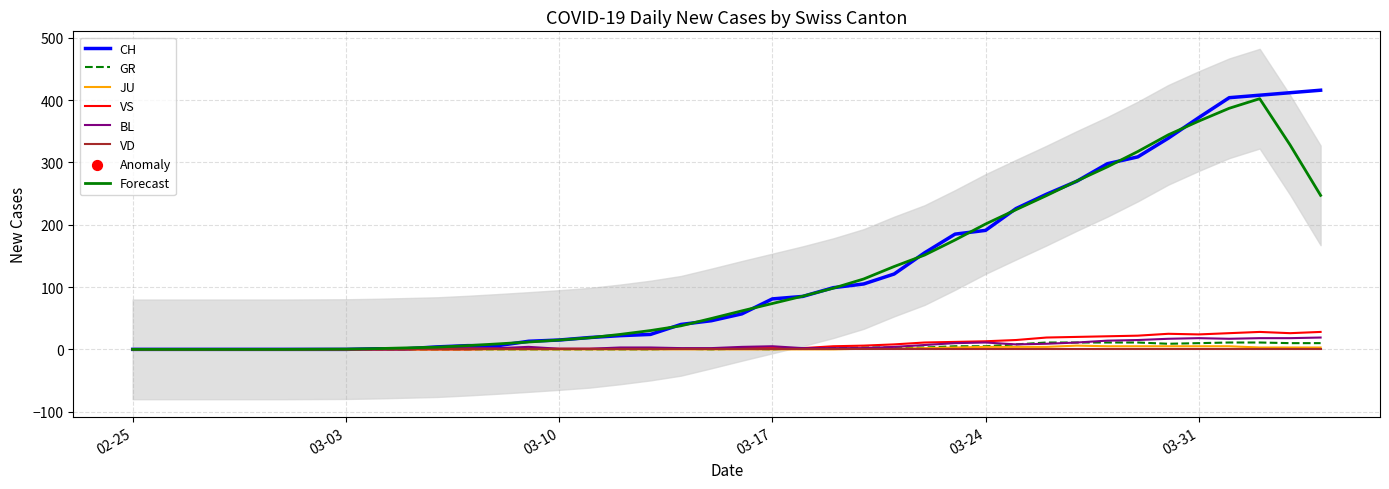

What is the maximum value for BL?

19.0